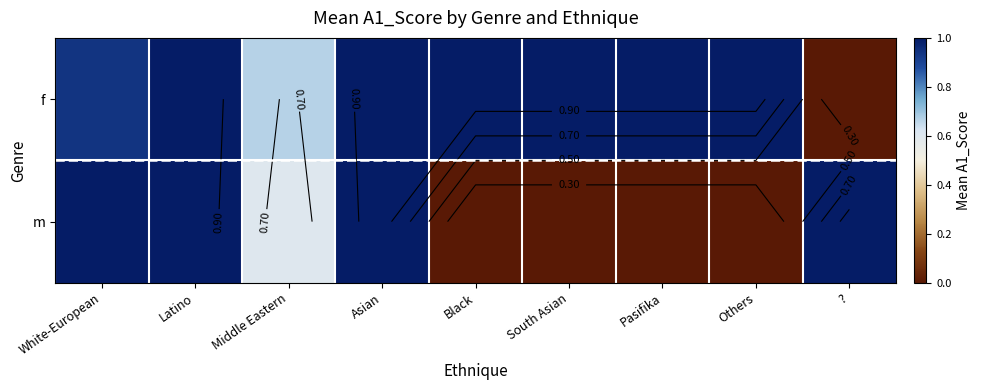

Count the number of data series in this chart.

2